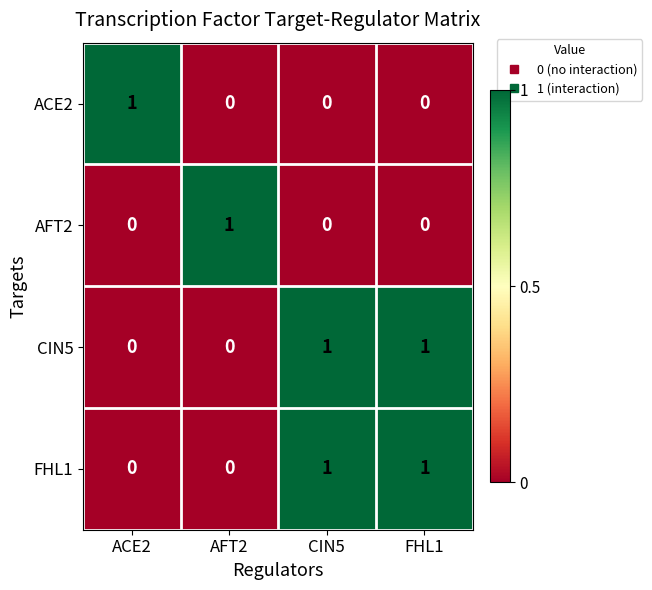

At how many categories does at least one series exceed 0?

4